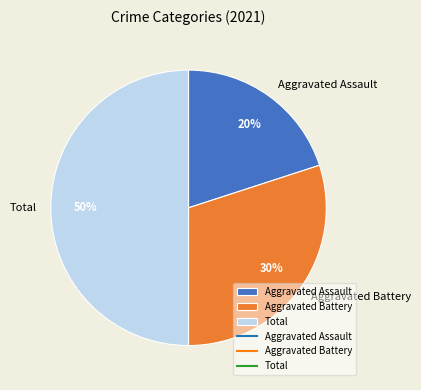

Is the sum of Aggravated Battery and Total greater than half?

Yes